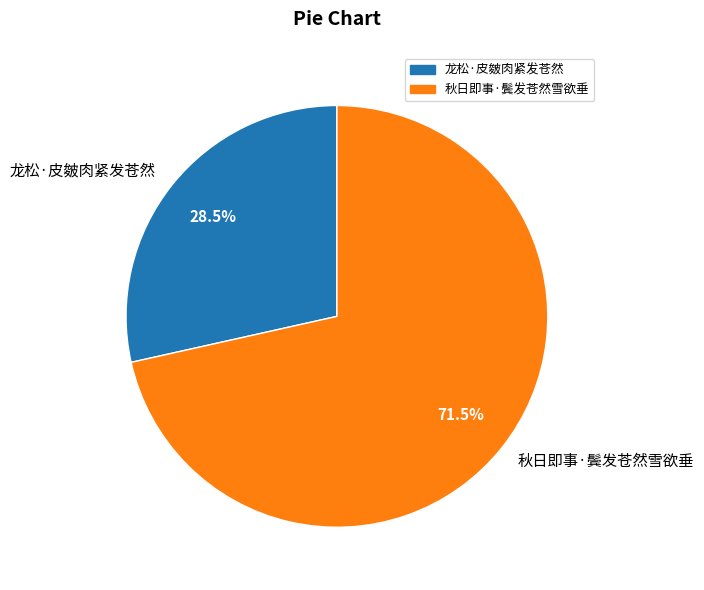

Approximately how many times larger is the value at 龙松·皮皴肉紧发苍然 compared to 秋日即事·鬓发苍然雪欲垂?

0.4